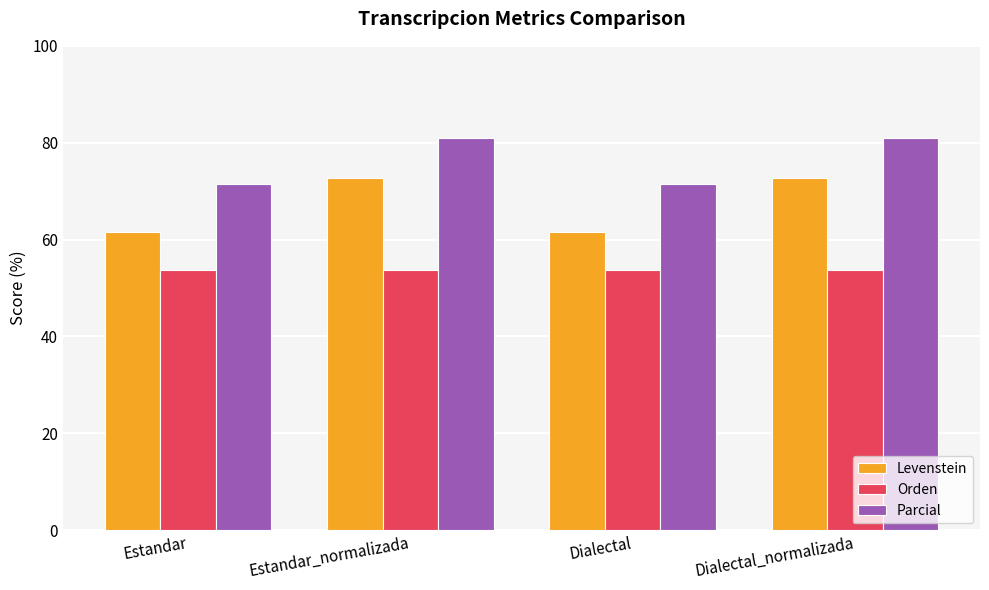

Count the number of categories in the chart.

4